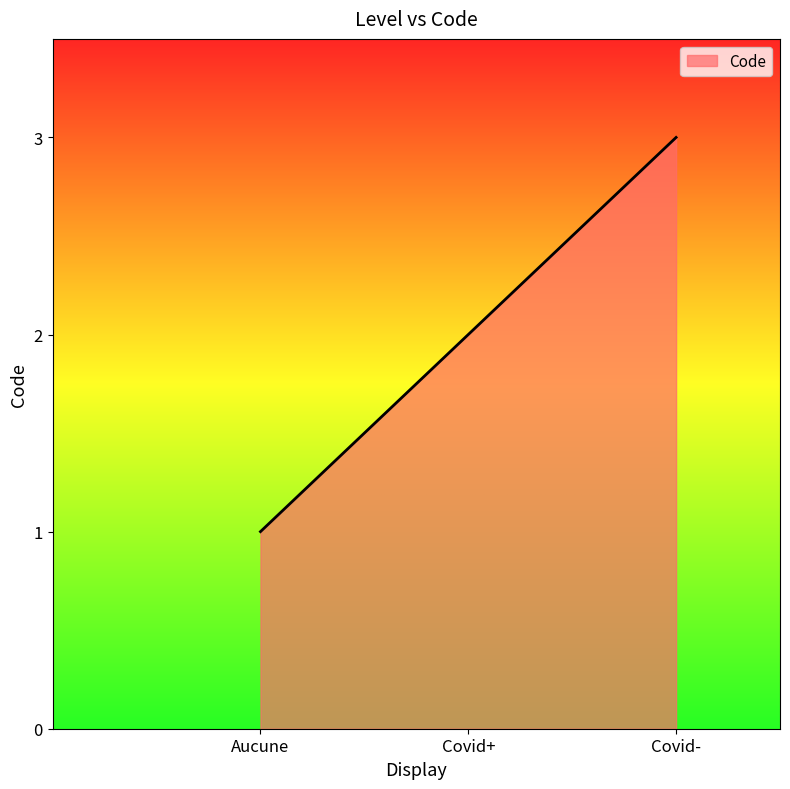

Between Covid+ and Aucune, which is larger?

Covid+